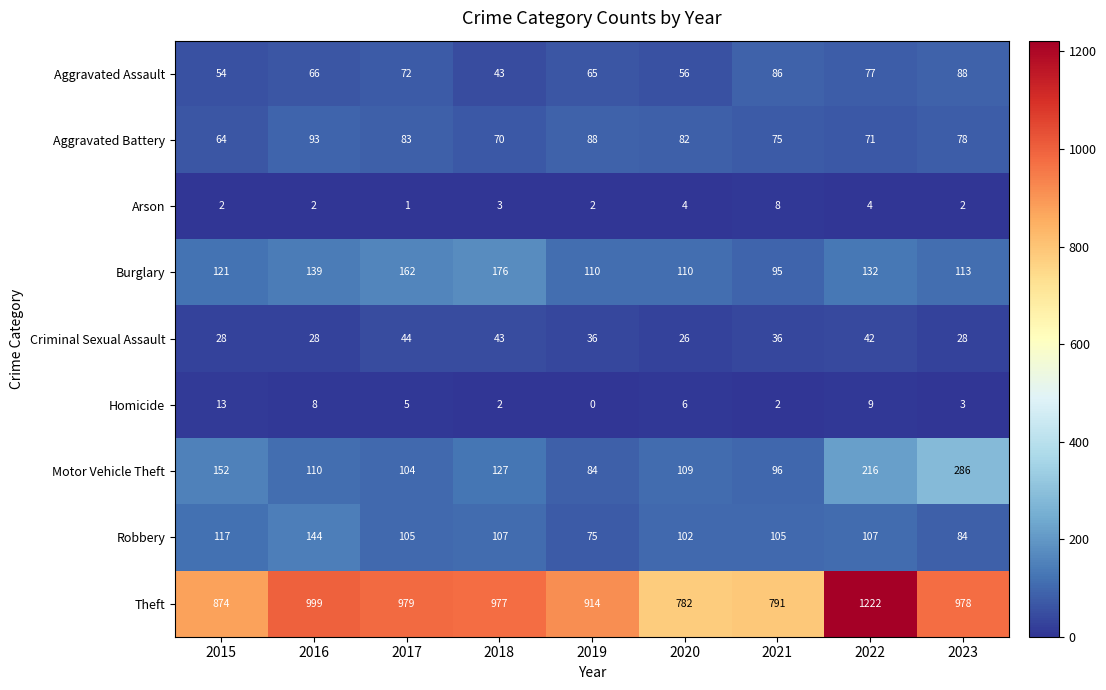

At which label does Aggravated Battery reach its minimum?

2015